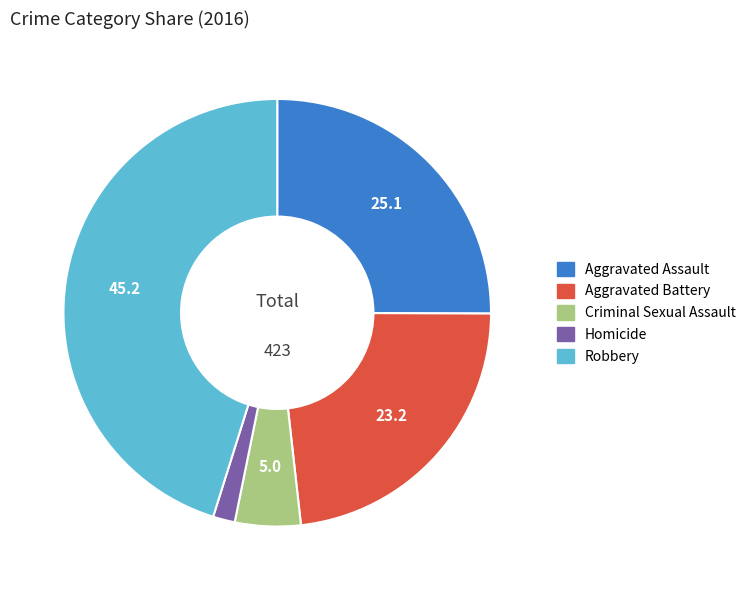

Is the sum of Robbery and Homicide greater than half?

No